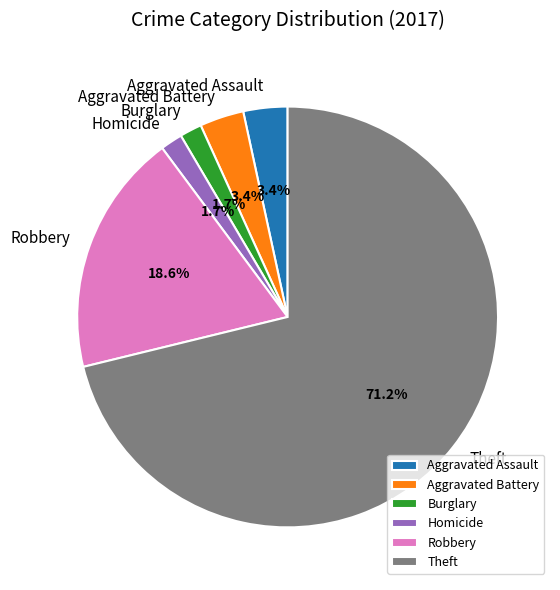

Between Homicide and Theft, which is larger?

Theft